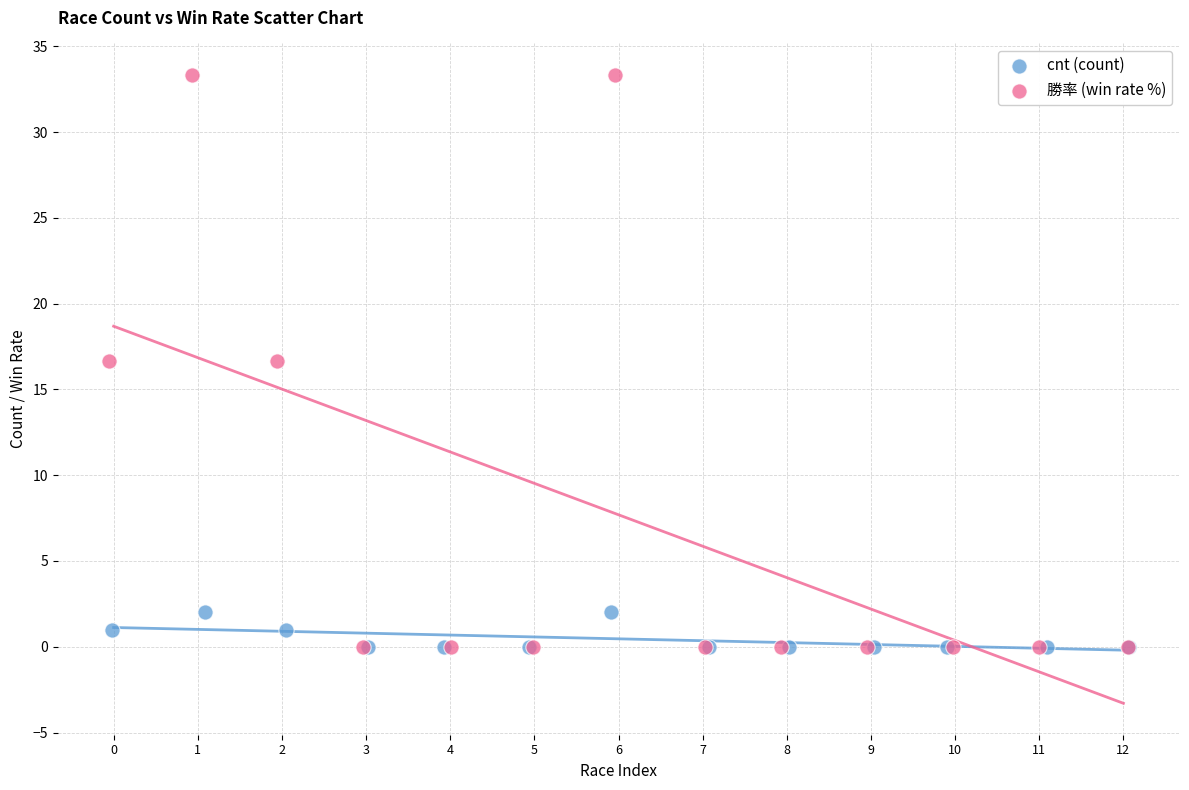

Which series contains the highest Y value?

勝率 (win rate %)